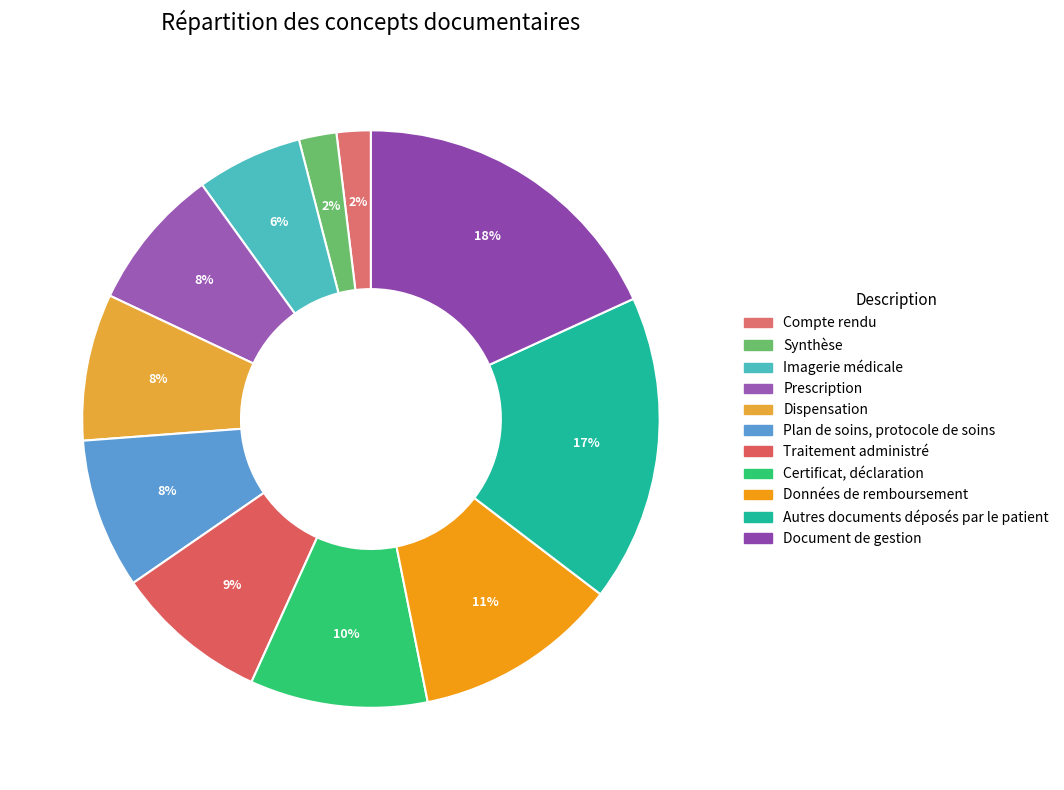

Is it true that Autres documents déposés par le patient is 17% of the pie?

True